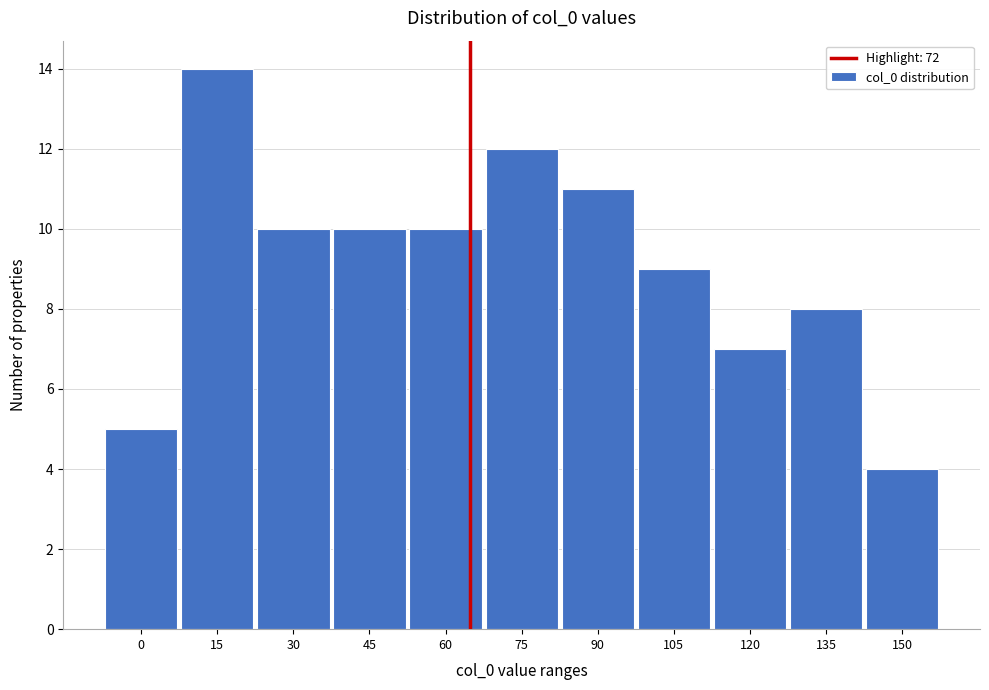

Reading left to right, extract all data points from this chart.

0=5	15=14	30=10	45=10	60=10	75=12	90=11	105=9	120=7	135=8	150=4